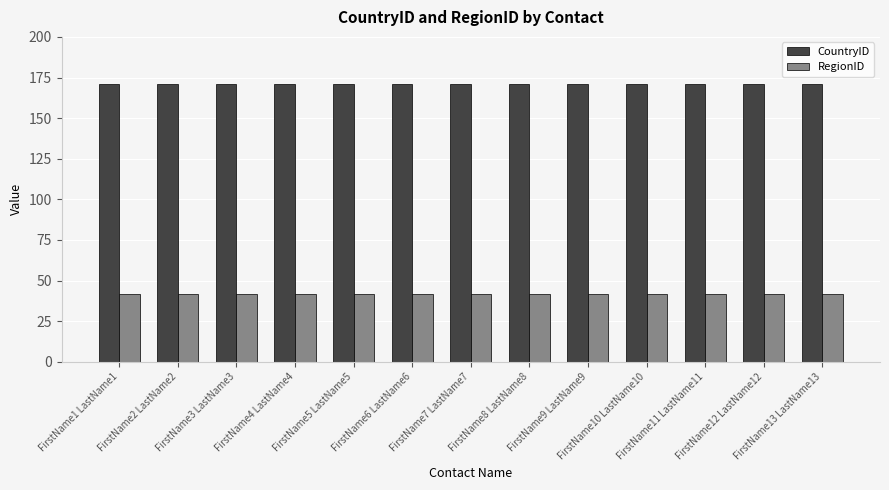

What is the maximum value for CountryID?

171